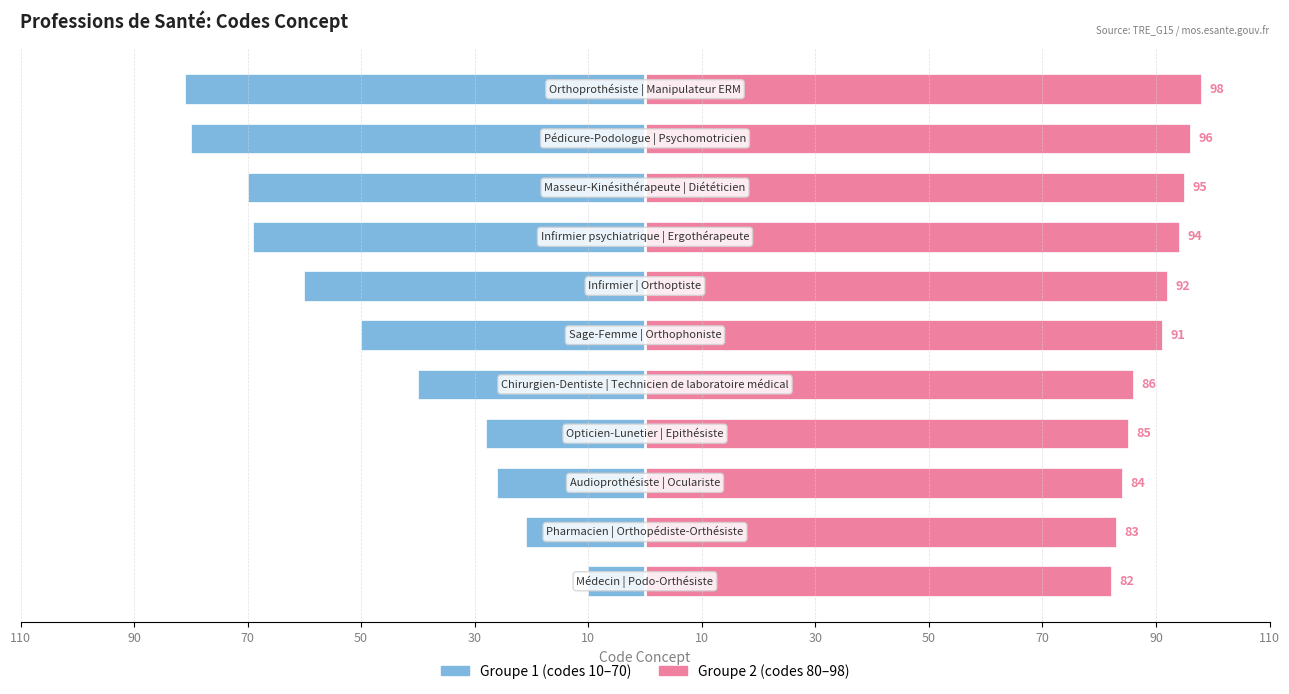

What is the difference between the maximum and minimum values in the Groupe 1 (codes 10–70) series?

71